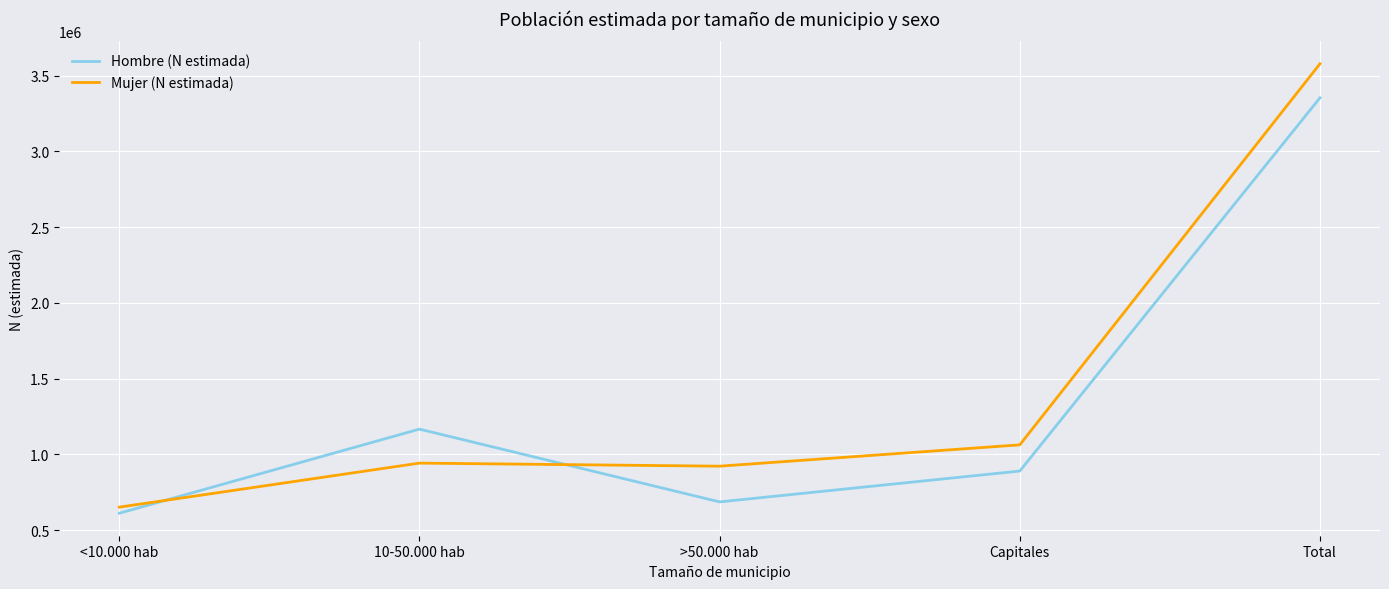

In Hombre (N estimada), how many points are lower than both neighbors (excluding endpoints)?

1